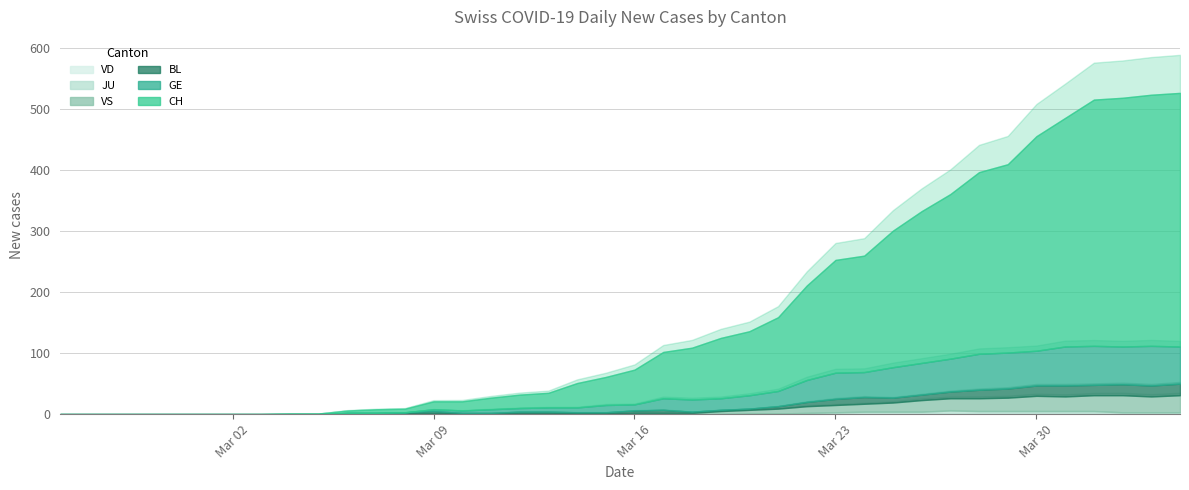

How many values in the BL series are below 3?

20